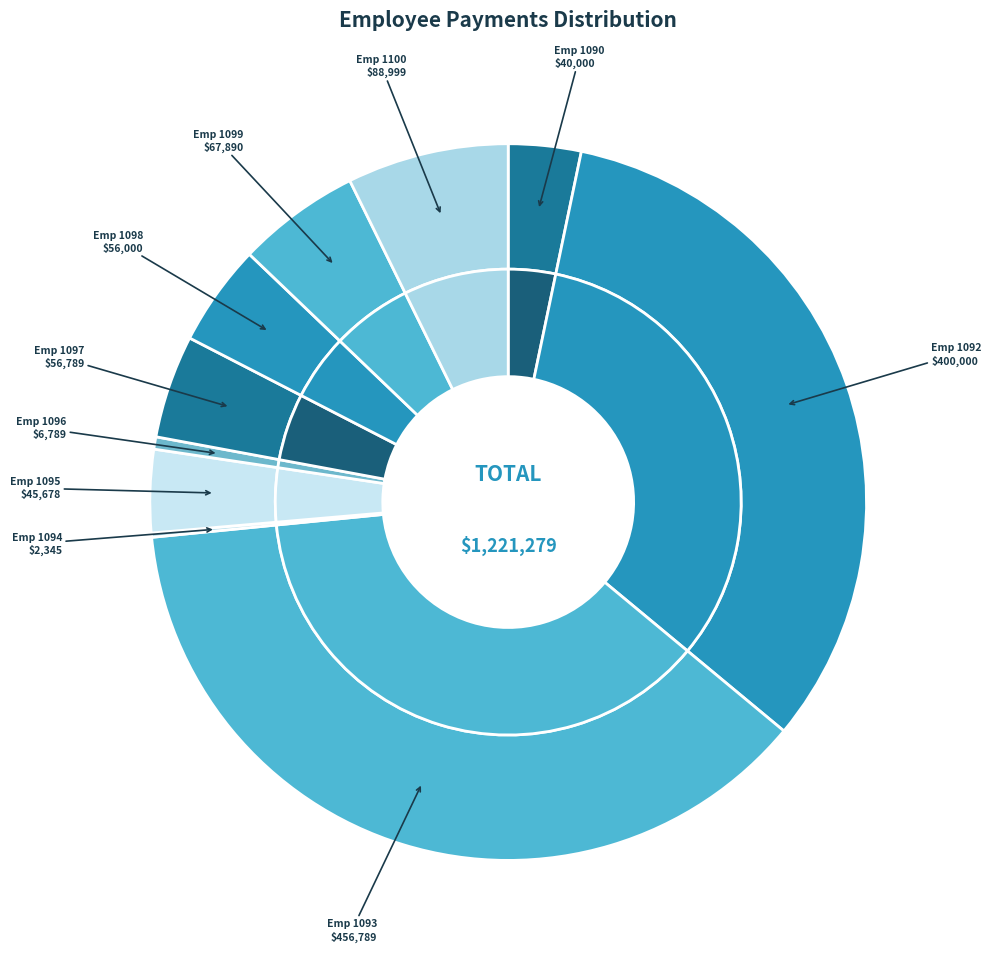

Do 1100 and 1094 together represent more than half of the pie?

No